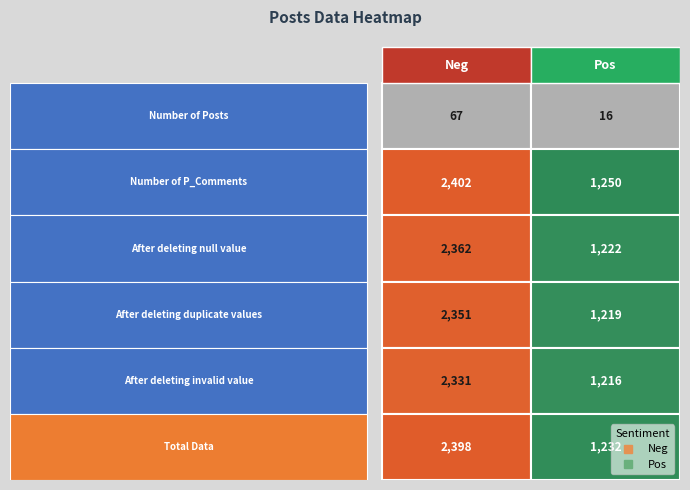

What is the maximum value shown in the chart?

2402